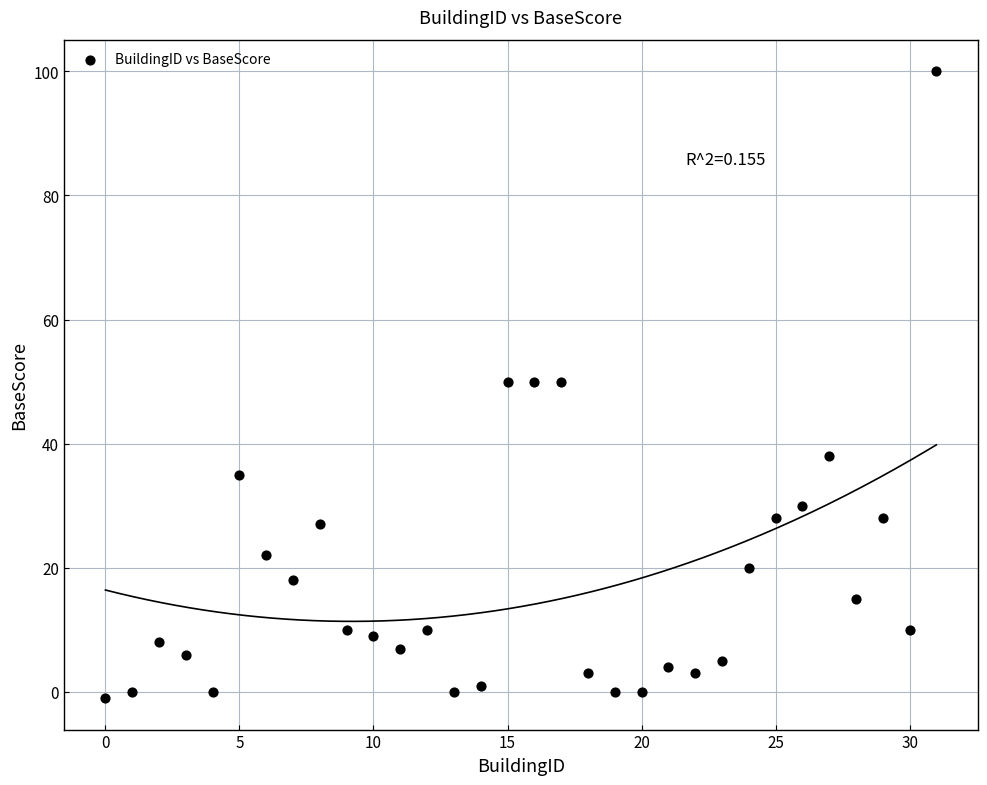

What is the range of Y values (max minus min)?

101